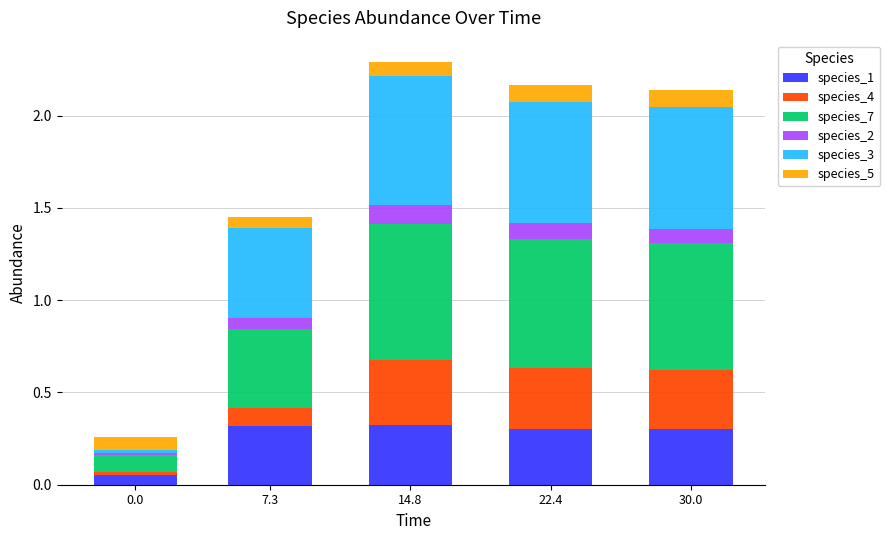

What is the total value across all series at 22.4?

2.2